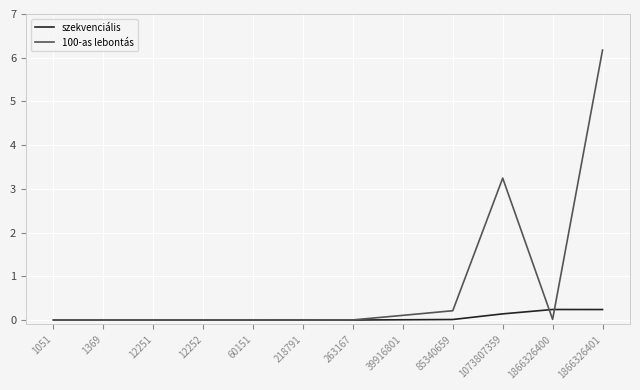

What is the difference between the maximum and second lowest values in the szekvenciális series?

0.2